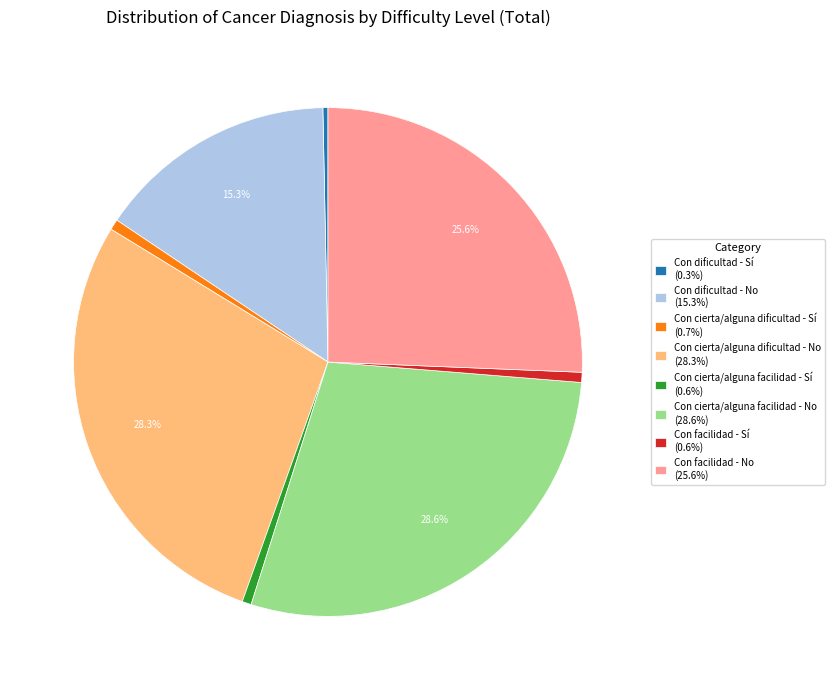

To the nearest percent, what is the difference between the largest and smallest slice percentages?

28%